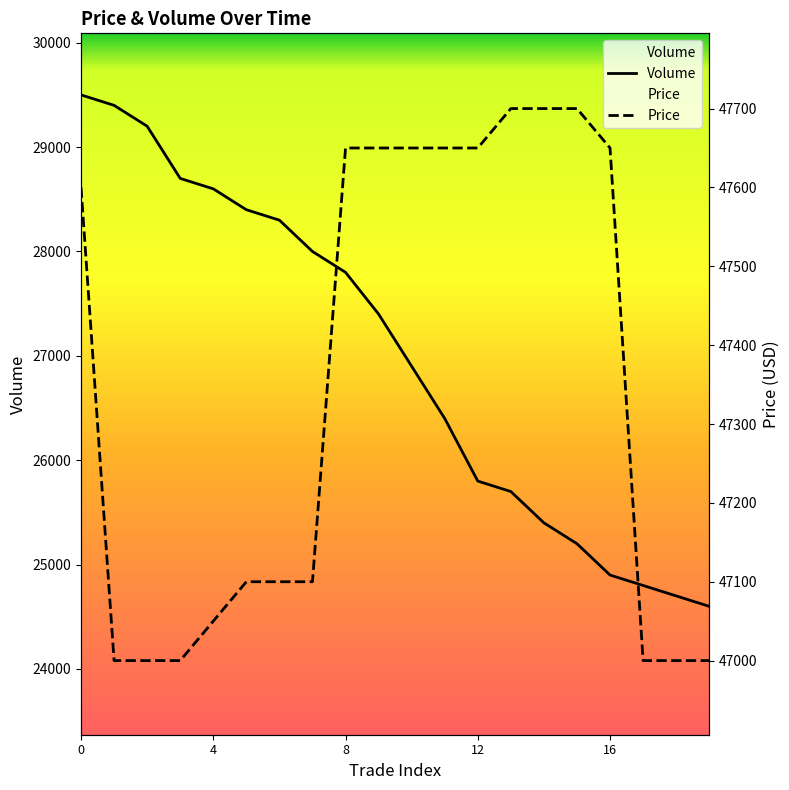

What is the sum of the Price values at 10 and 19?

94650